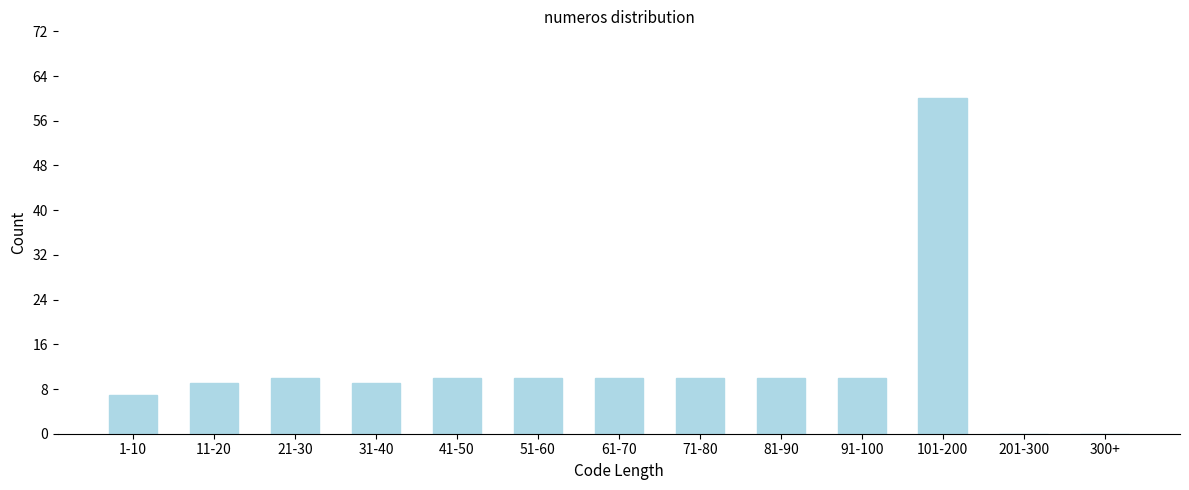

Reading left to right, transcribe all the data shown in this chart.

1-10=7	11-20=9	21-30=10	31-40=9	41-50=10	51-60=10	61-70=10	71-80=10	81-90=10	91-100=10	101-200=60	201-300=0	300+=0